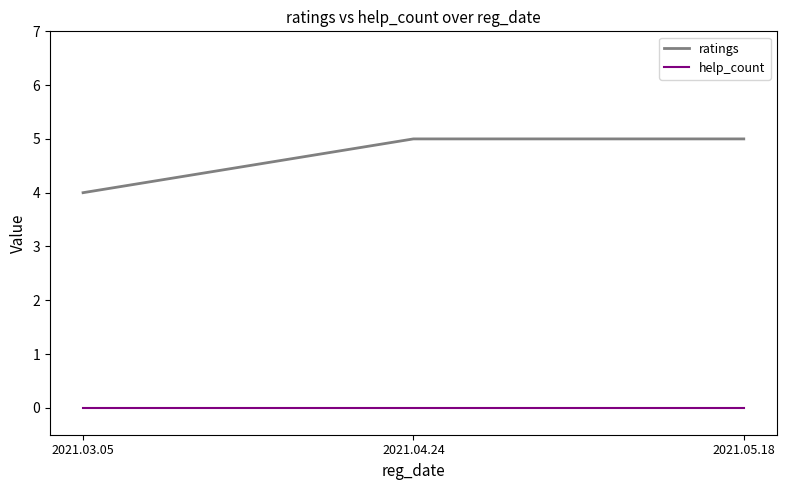

Which series changed the most between 2021.03.05 and 2021.04.24?

ratings